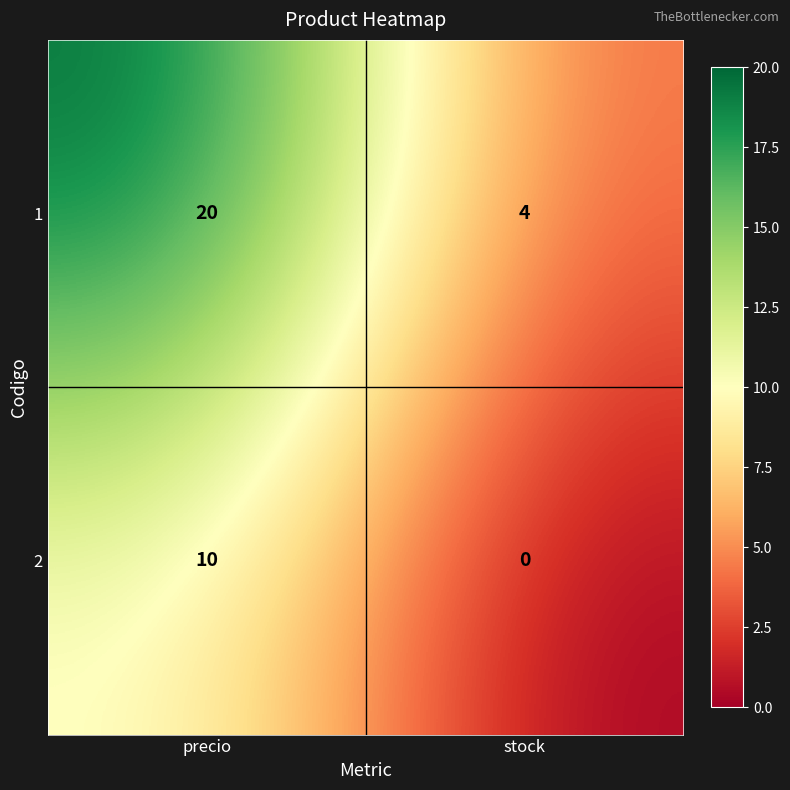

At how many categories does at least one series exceed 14?

1